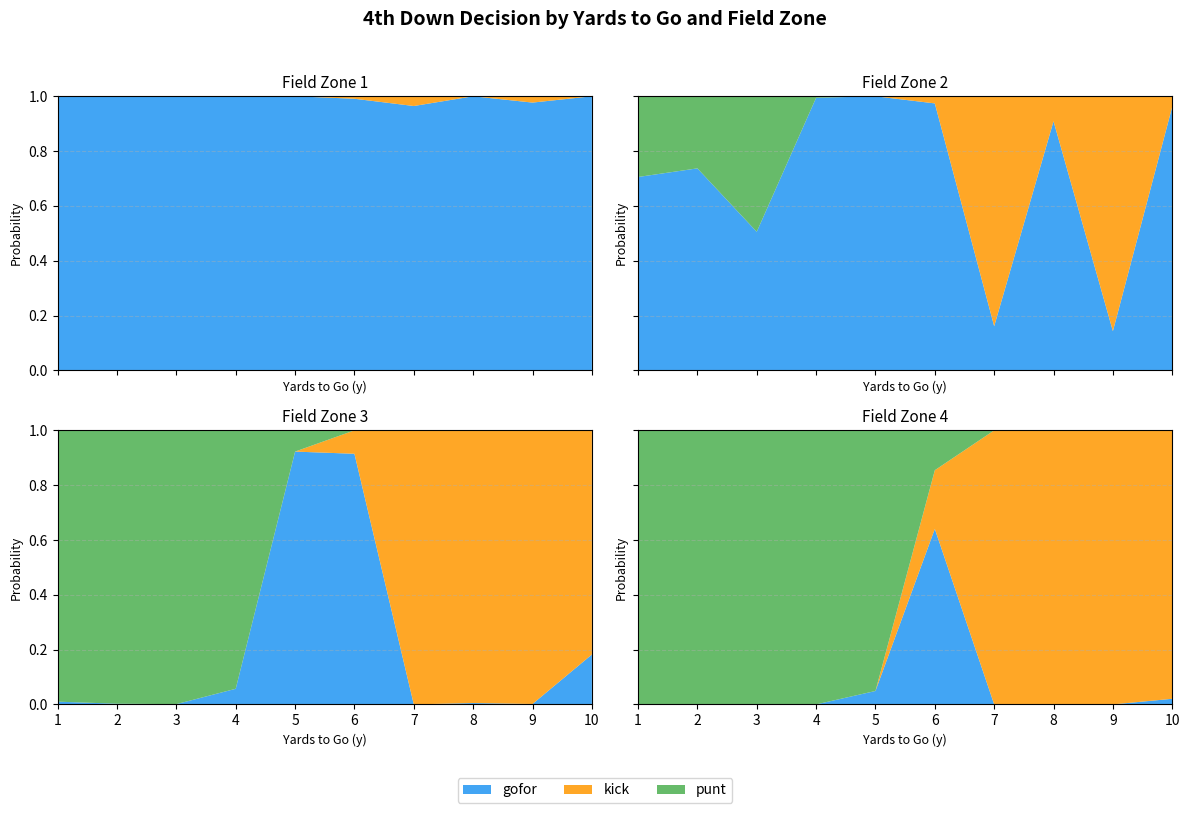

True or false: kick has more than 1 points higher than both neighbors.

True